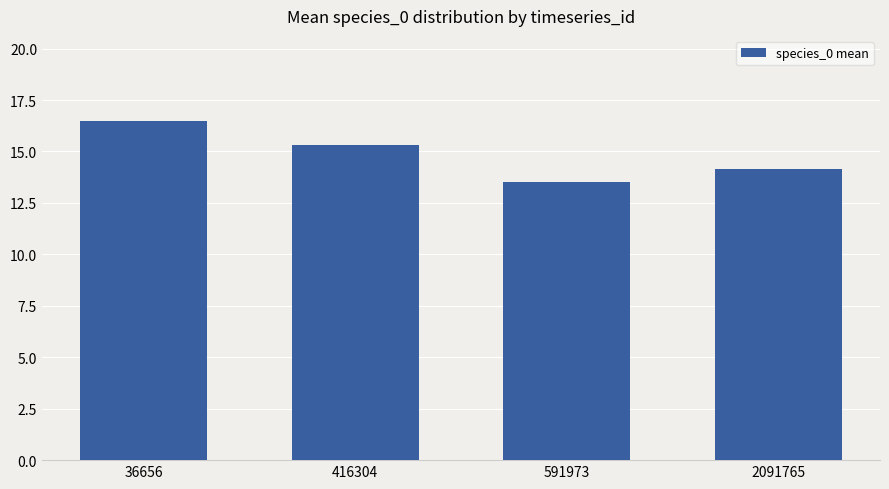

Is it true that the value at 2091765 is 6.7?

False